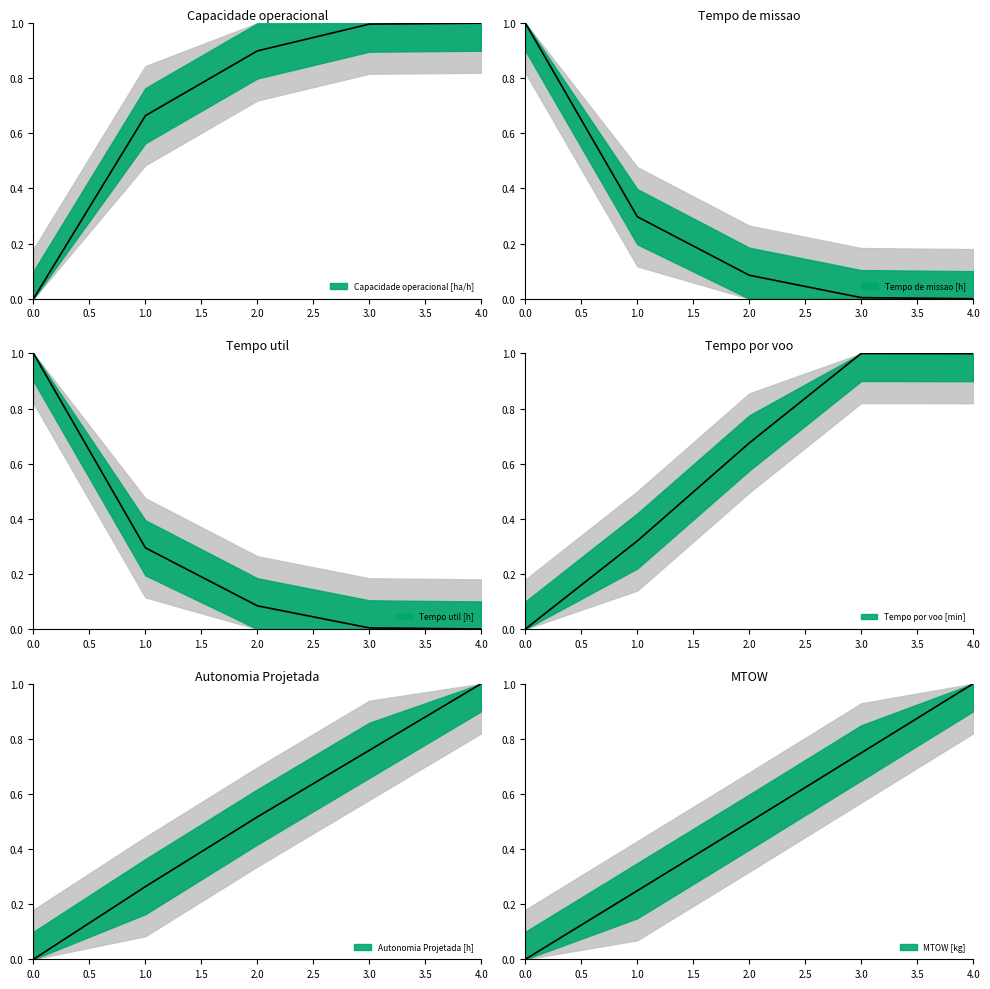

What is the maximum value for Tempo por voo [min]?

1.0